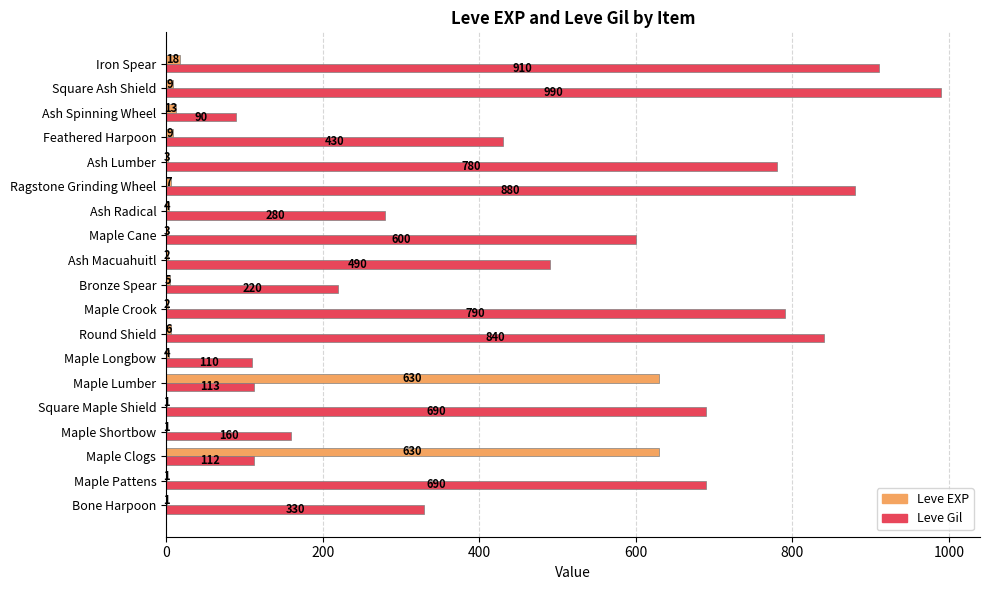

True or false: Leve EXP has a value of 907 at Maple Lumber.

False